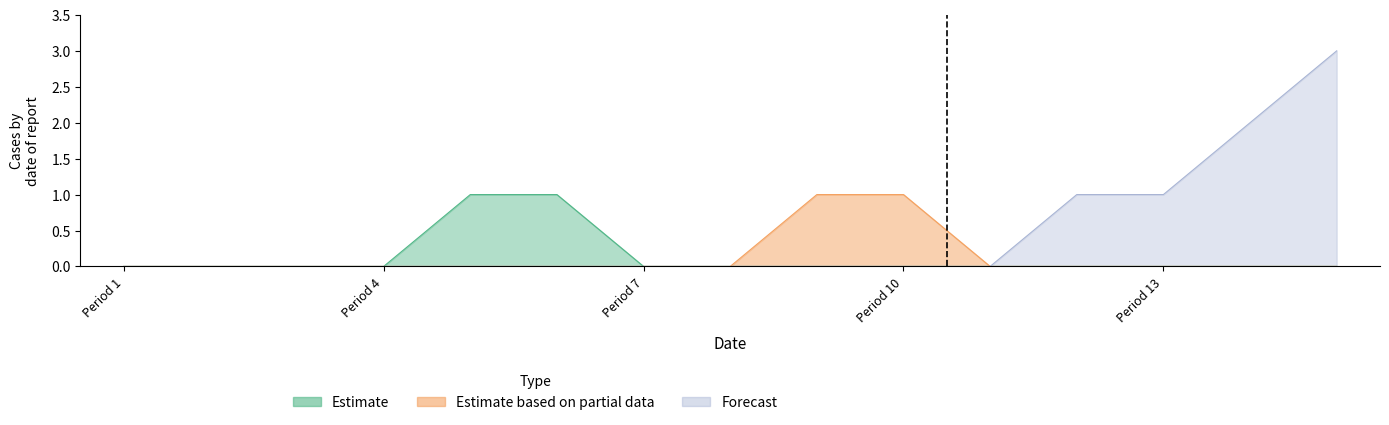

Does the chart have visible grid lines?

No